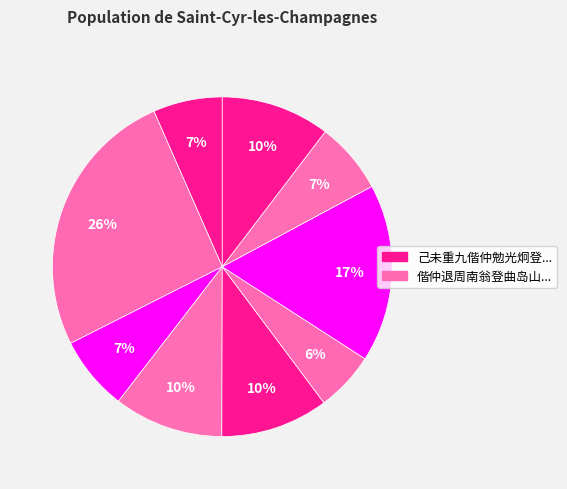

How many slices are in this pie chart?

9